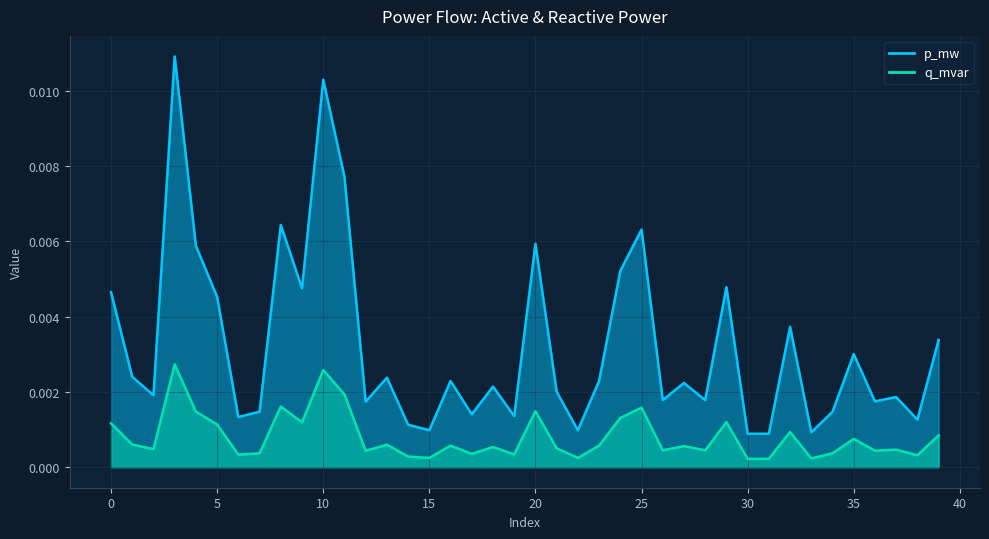

True or false: p_mw has more than 1 points higher than both neighbors.

True